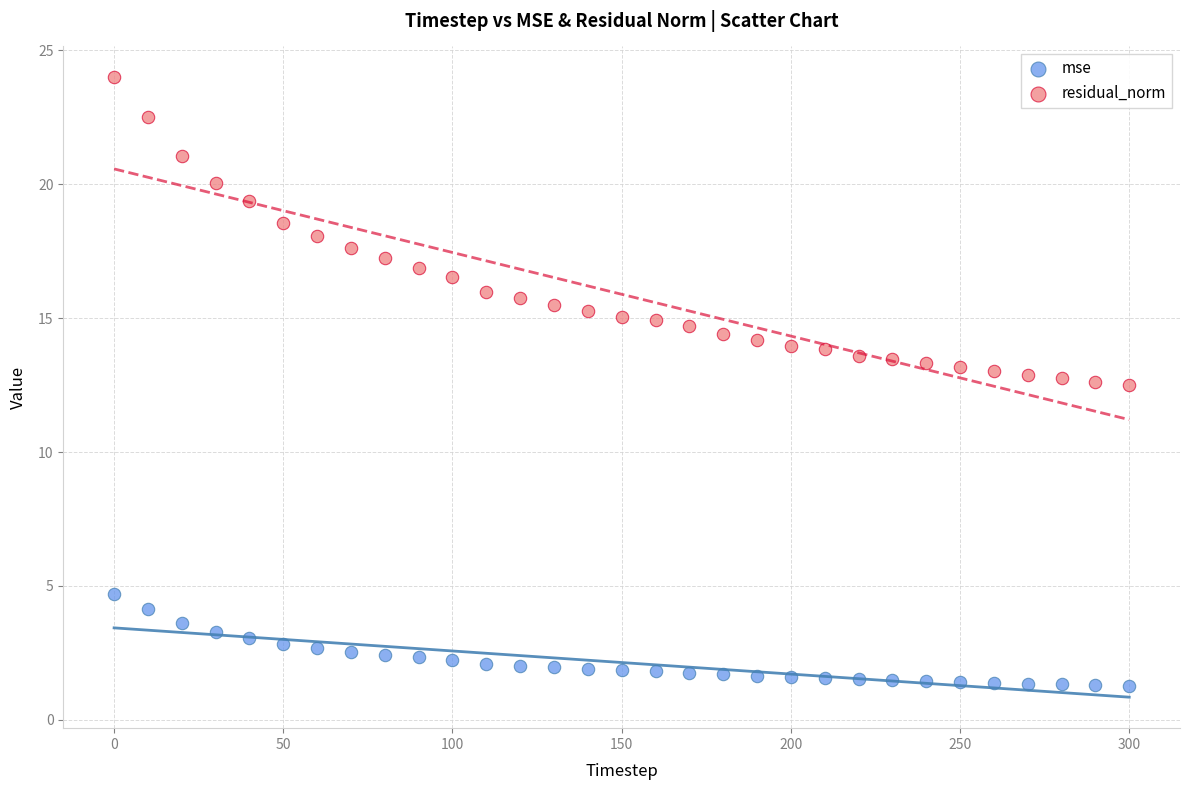

What are all the series names shown in the legend?

mse, residual_norm